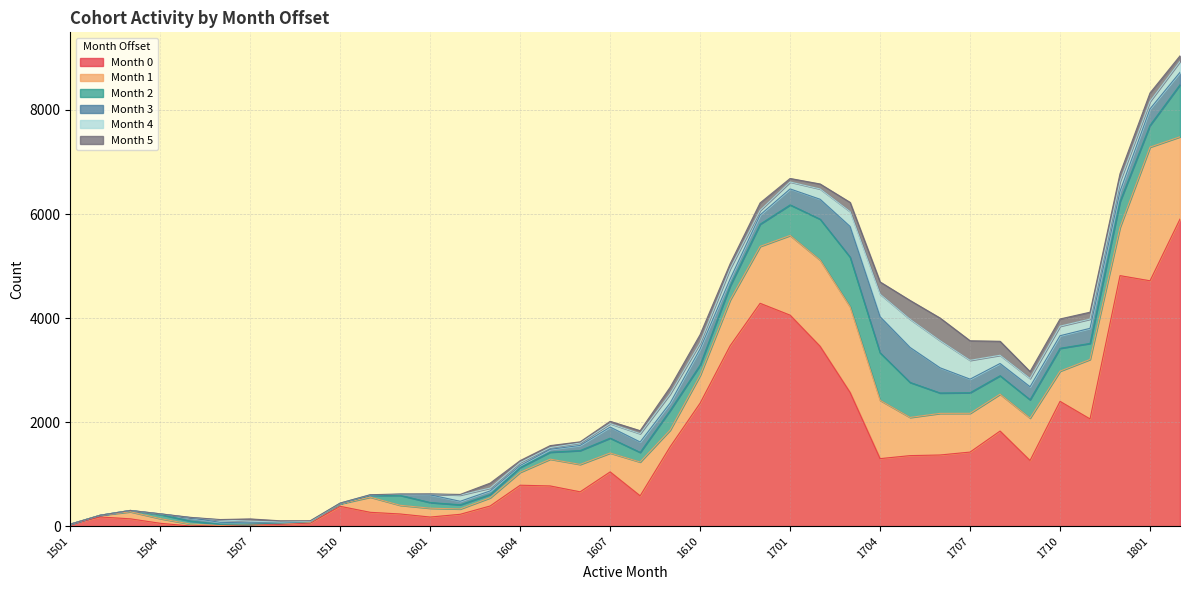

What is the value of the month_5 point at the 32nd from the left?

269